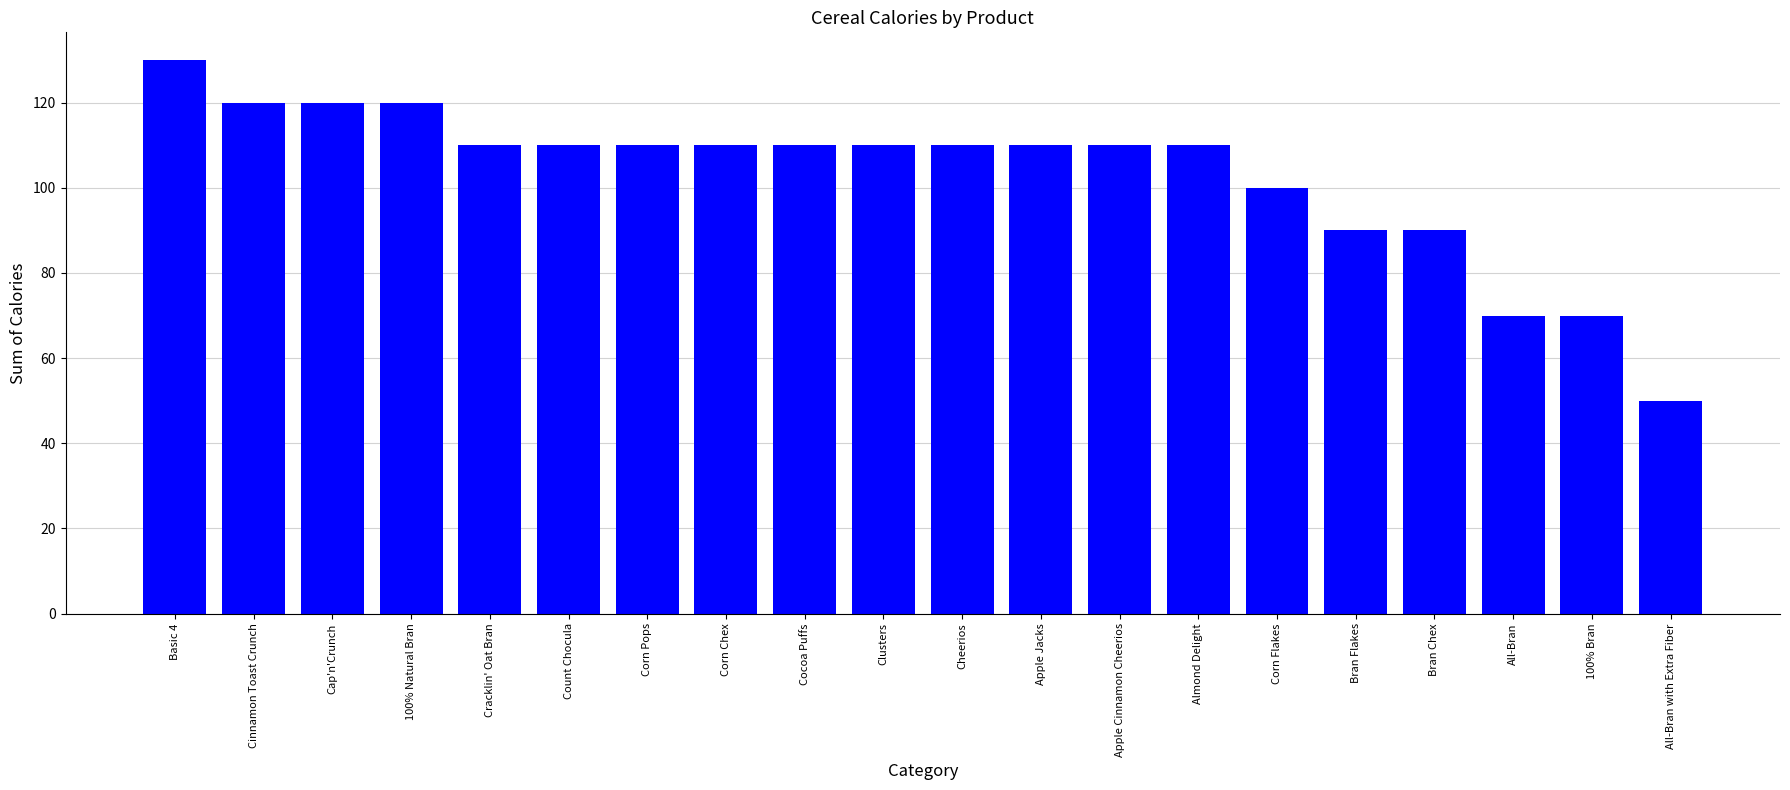

Count the number of data series in this chart.

1